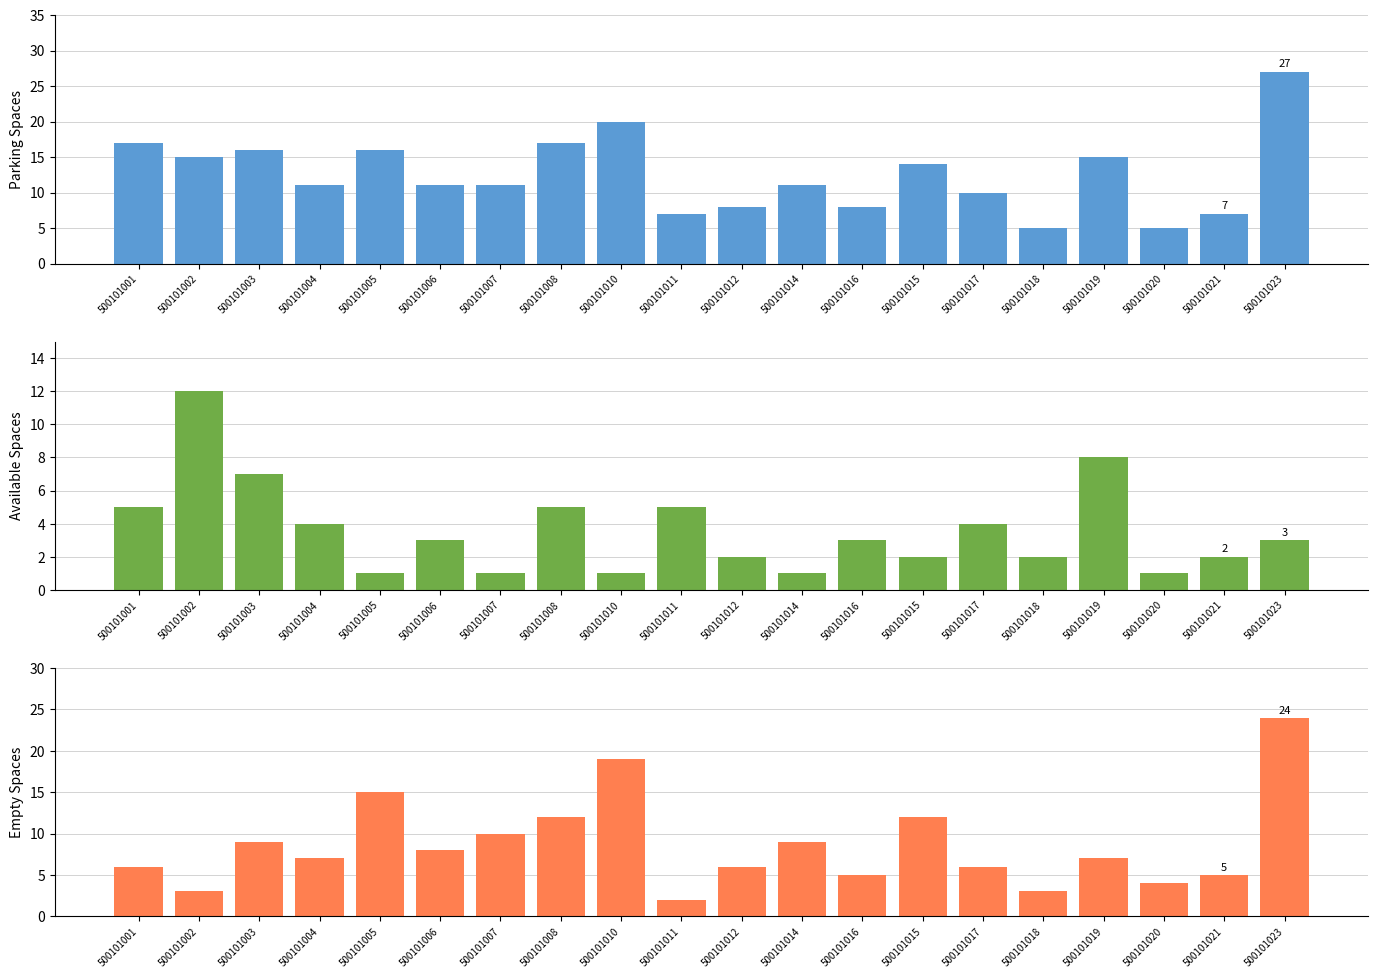

How many bars are there in total?

60